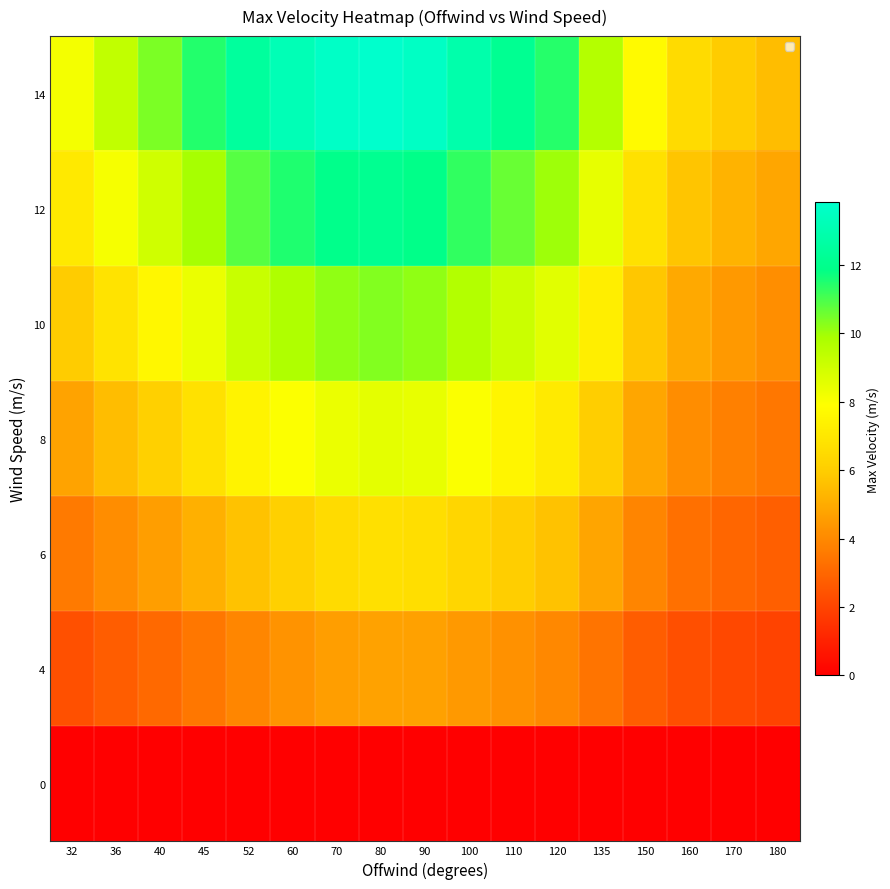

Rank the series by their maximum value, from lowest to highest.

0, 4, 6, 8, 10, 12, 14